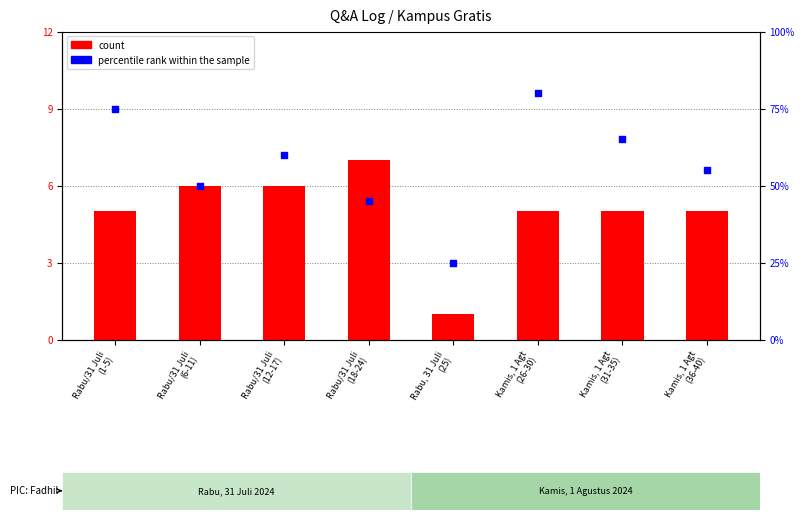

What are all the series names shown in the legend?

count, percentile rank within the sample